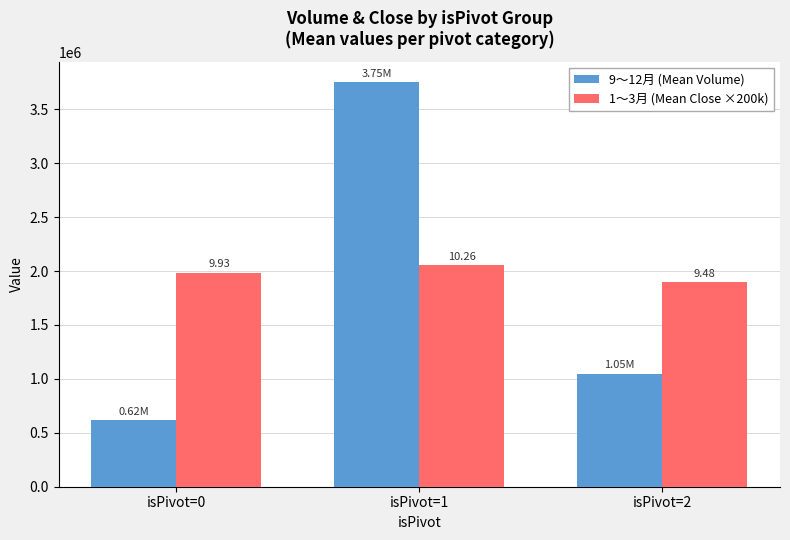

Where is 1〜3月 (Mean Close ×200k) nearest to the value 1974078?

isPivot=0